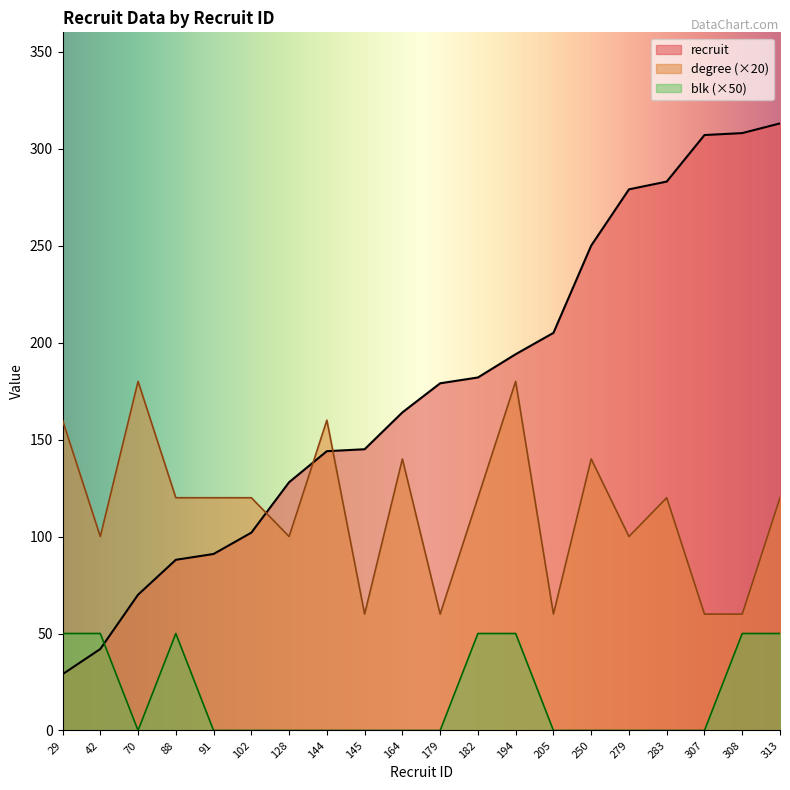

What are all the series names shown in the legend?

recruit, degree (×20), blk (×50)